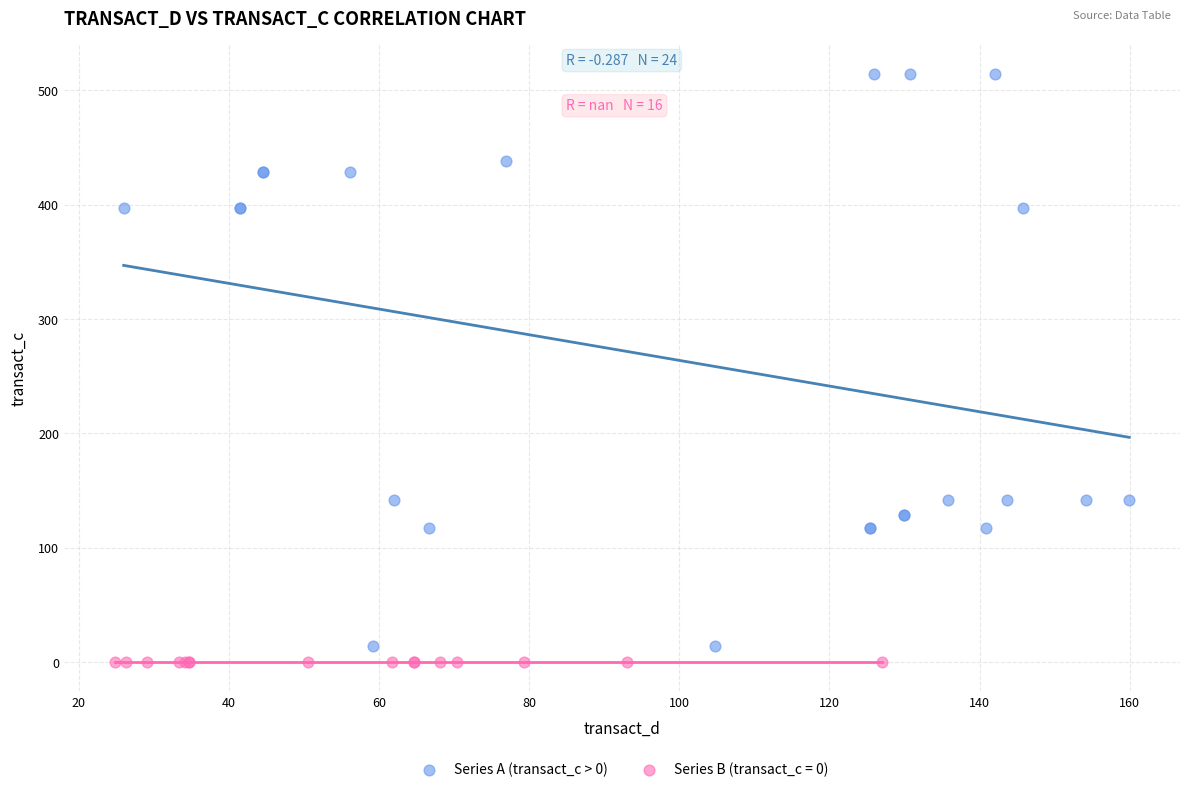

Which series contains the highest Y value?

Series A (transact_c > 0)